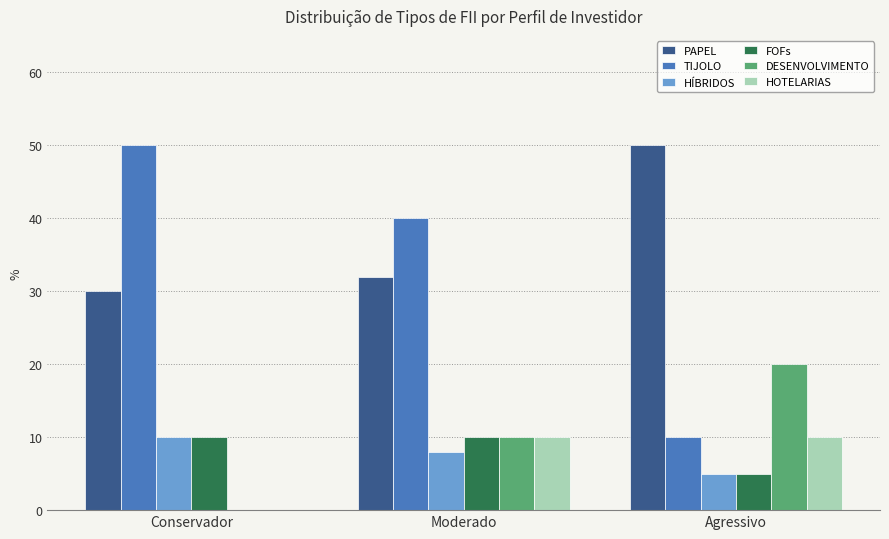

List the series in order of their peak value, highest first.

PAPEL, TIJOLO, DESENVOLVIMENTO, HÍBRIDOS, FOFs, HOTELARIAS